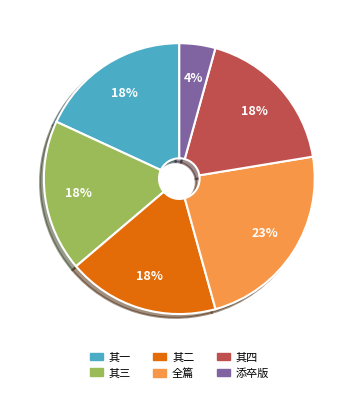

Does any single category account for the majority?

No